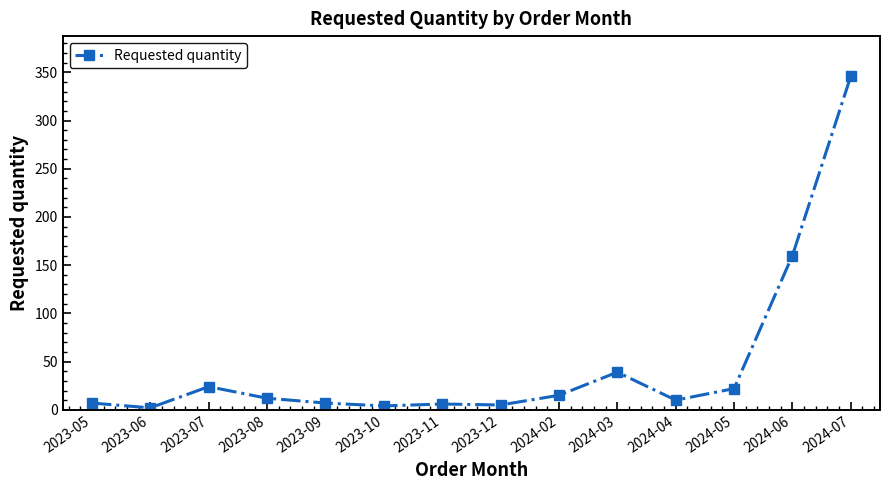

What is the maximum value shown in the chart?

346